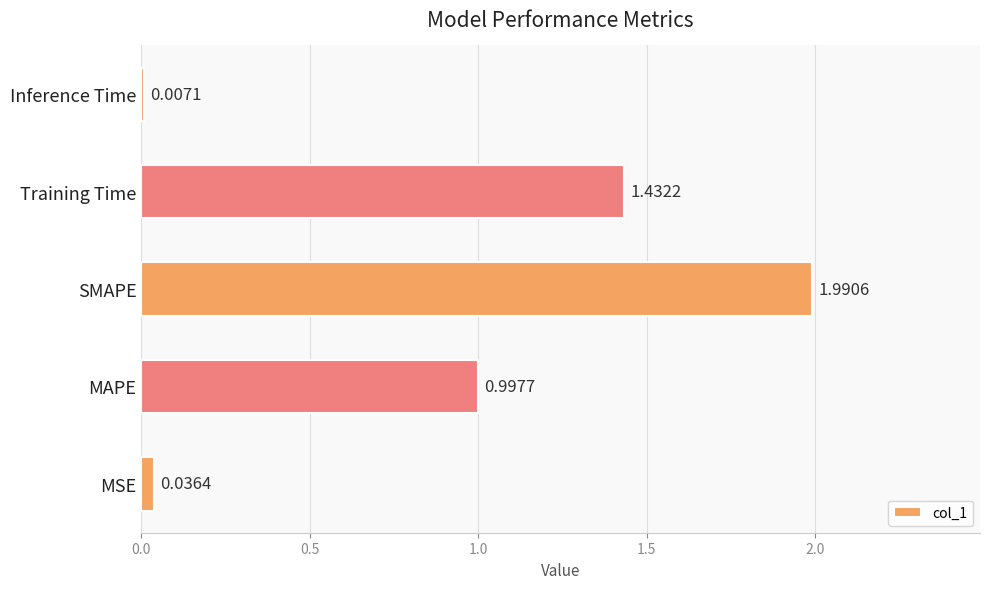

At which label is the value closest to 0?

Inference Time